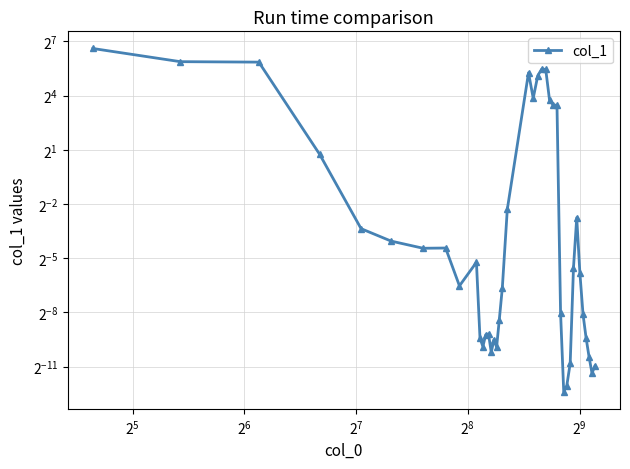

What is the difference between the maximum and minimum values?

97.4